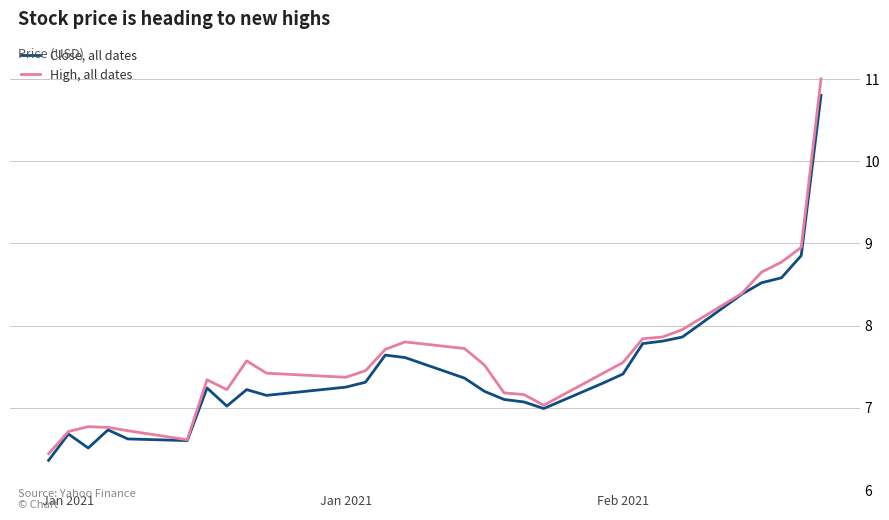

Which series has the largest range (max minus min)?

High, all dates